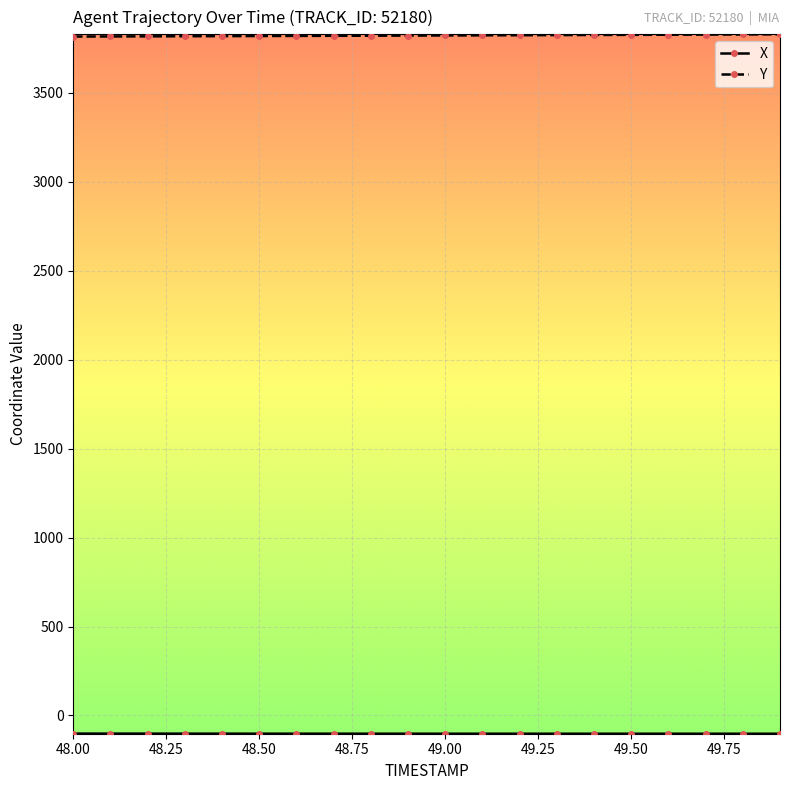

At how many categories does at least one series exceed 213?

20